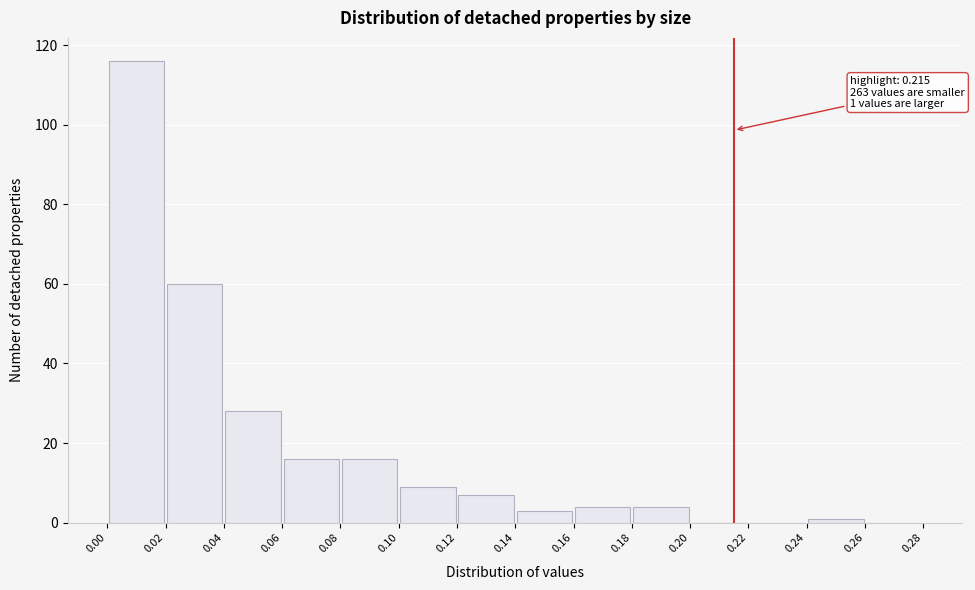

Which range on the x-axis has the tallest bar?

0.00 to 0.02